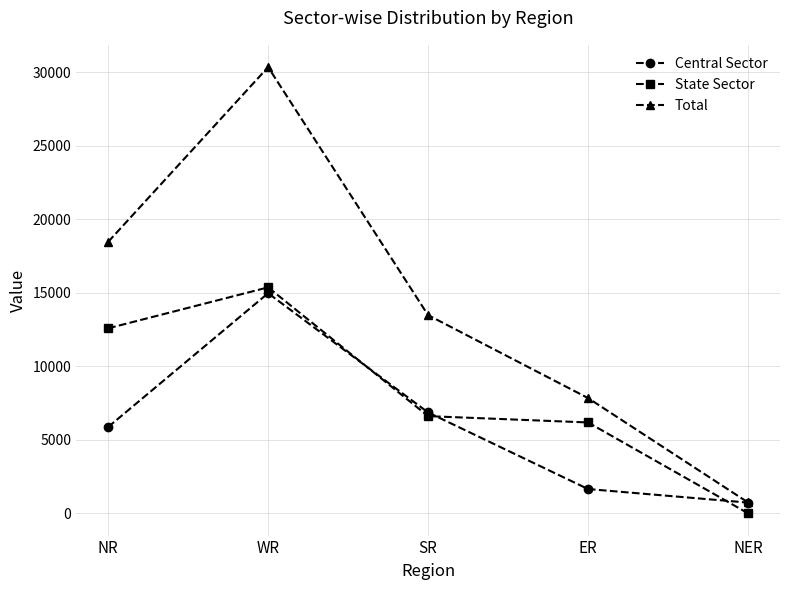

Count the number of categories in the chart.

5